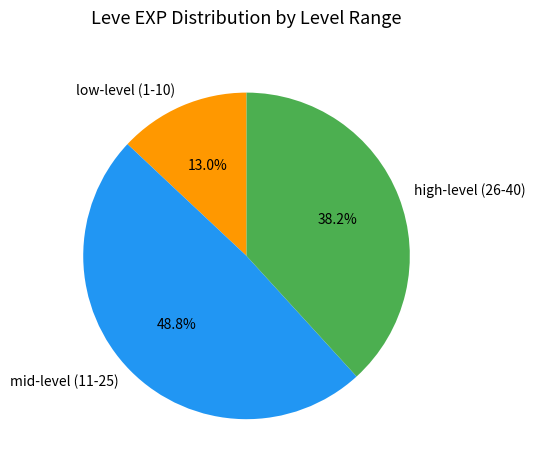

Is there a majority slice in this chart?

No